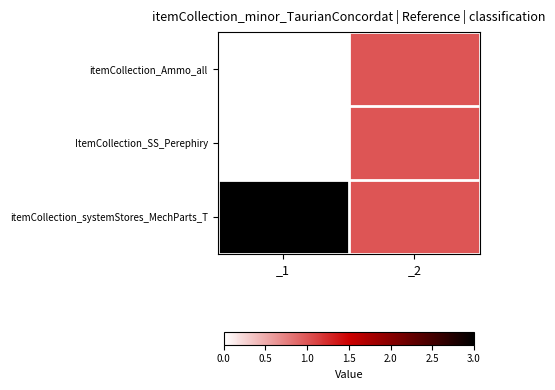

At _1, list the series in order from largest to smallest.

itemCollection_systemStores_MechParts_T, itemCollection_Ammo_all, ItemCollection_SS_Perephiry